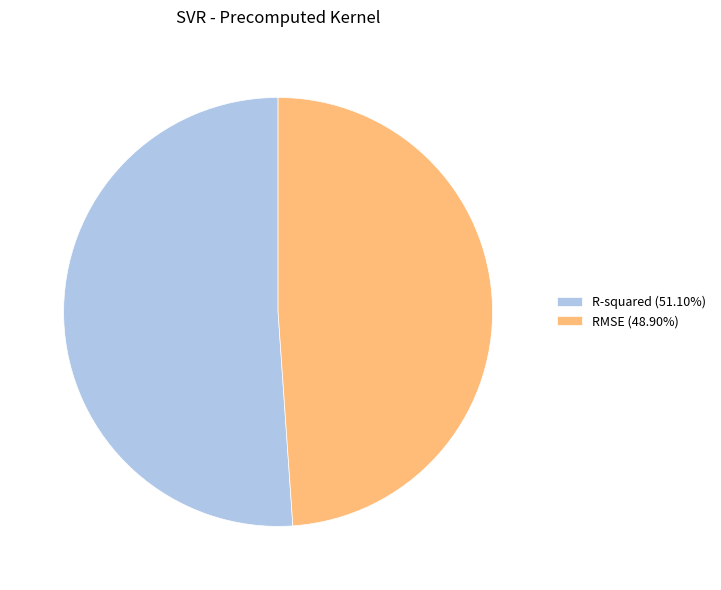

Rank the categories by value from lowest to highest.

RMSE, R-squared